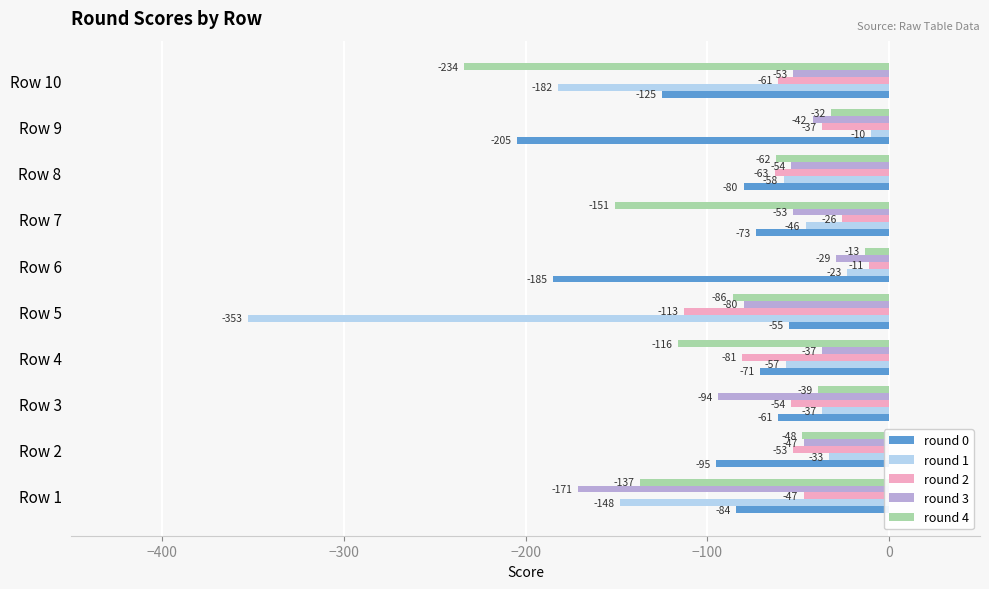

At which label is round 1 closest to -181?

Row 10